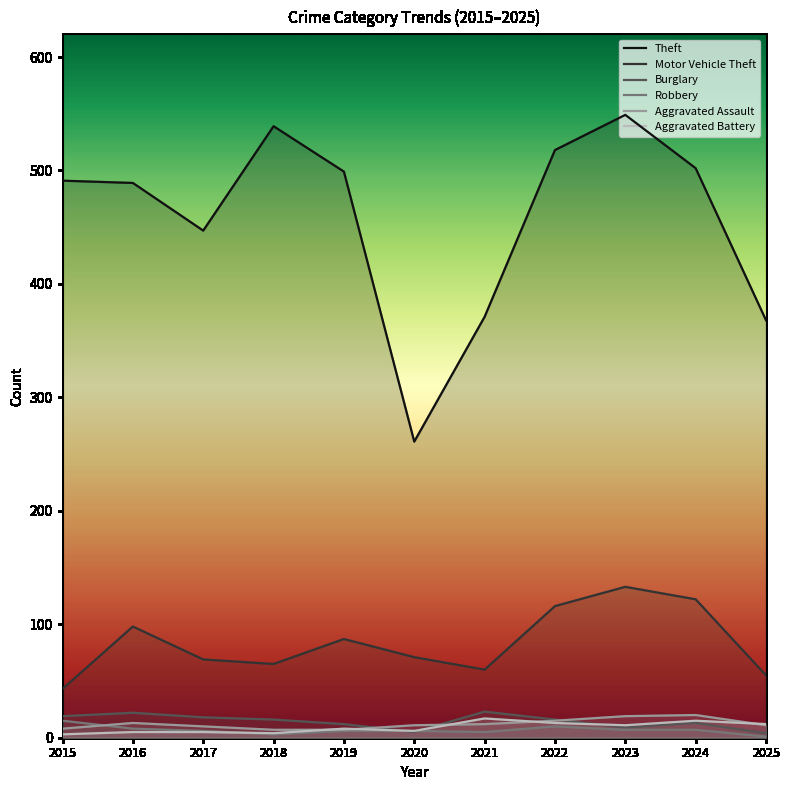

How many data points in Theft are less than 491?

5